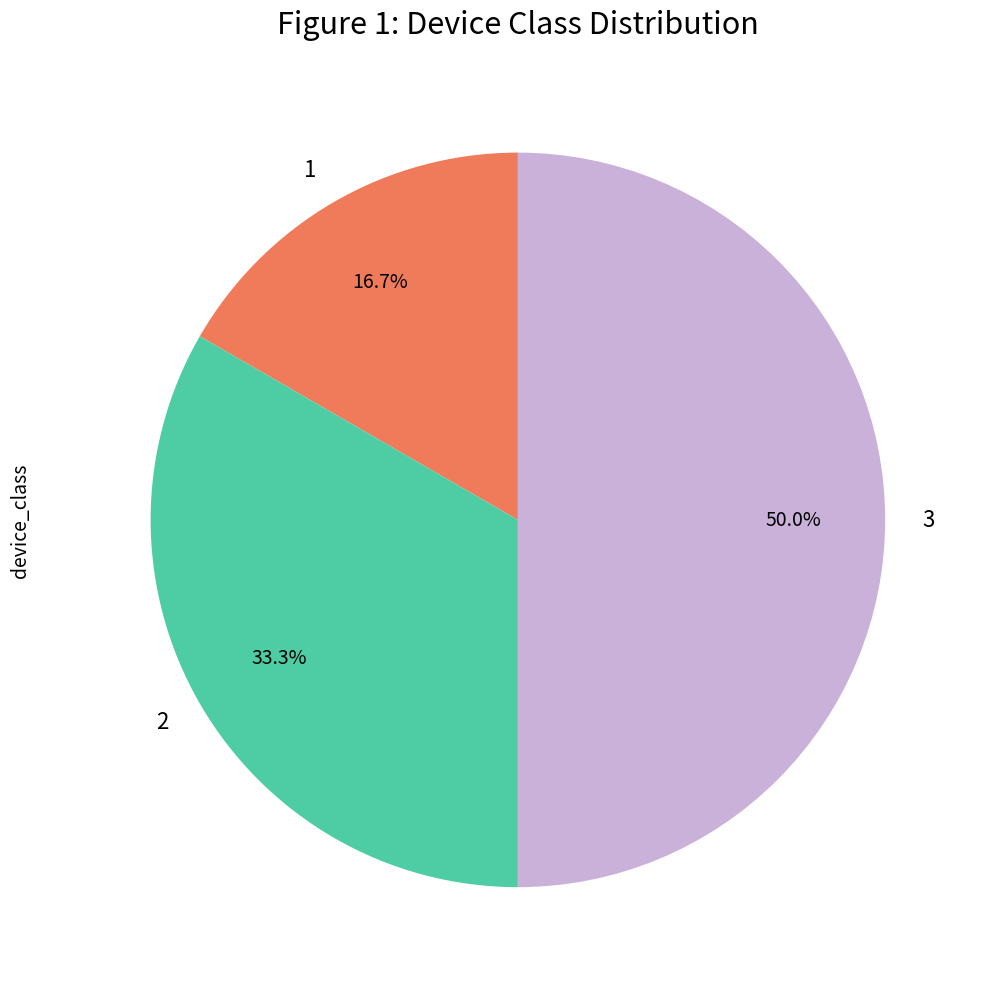

Which slice is the largest?

3